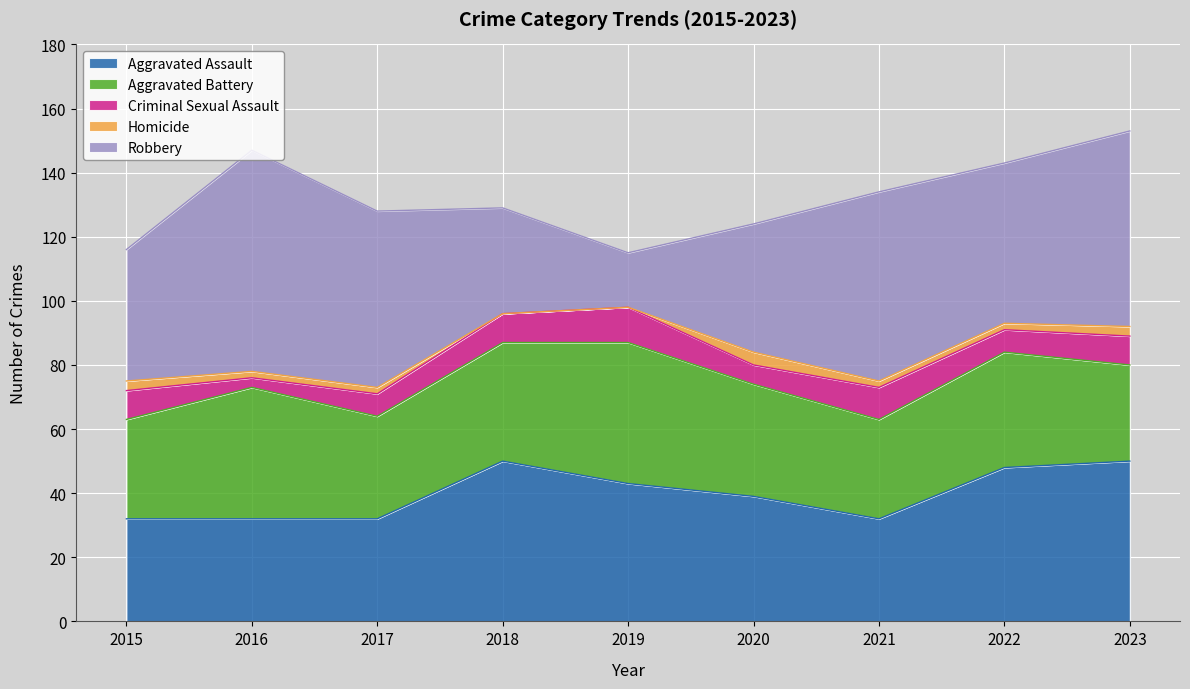

How many series are shown in this chart?

5